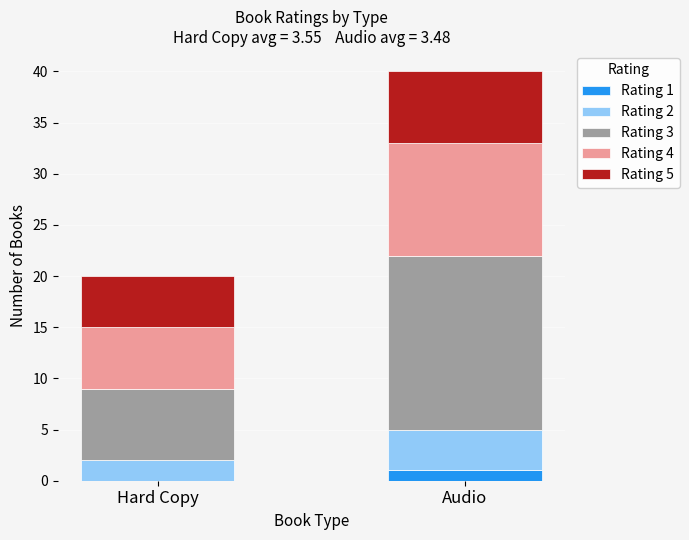

What is the total value across all series at Audio?

40